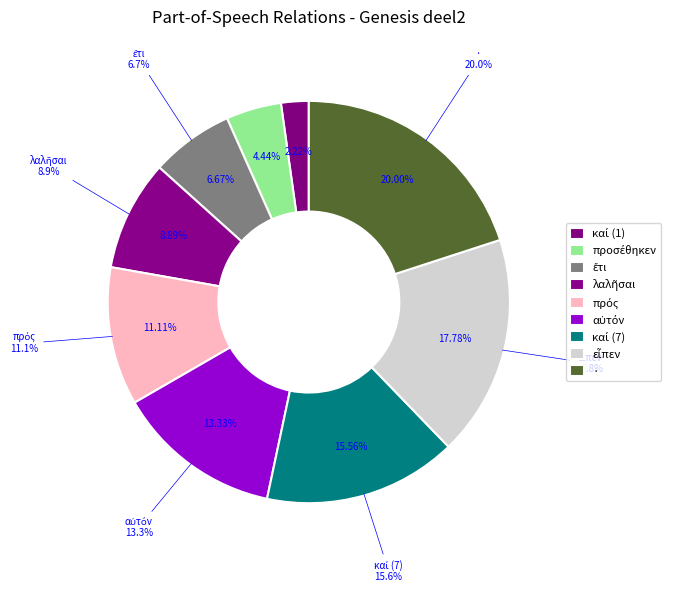

What is the largest slice in the pie chart?

·